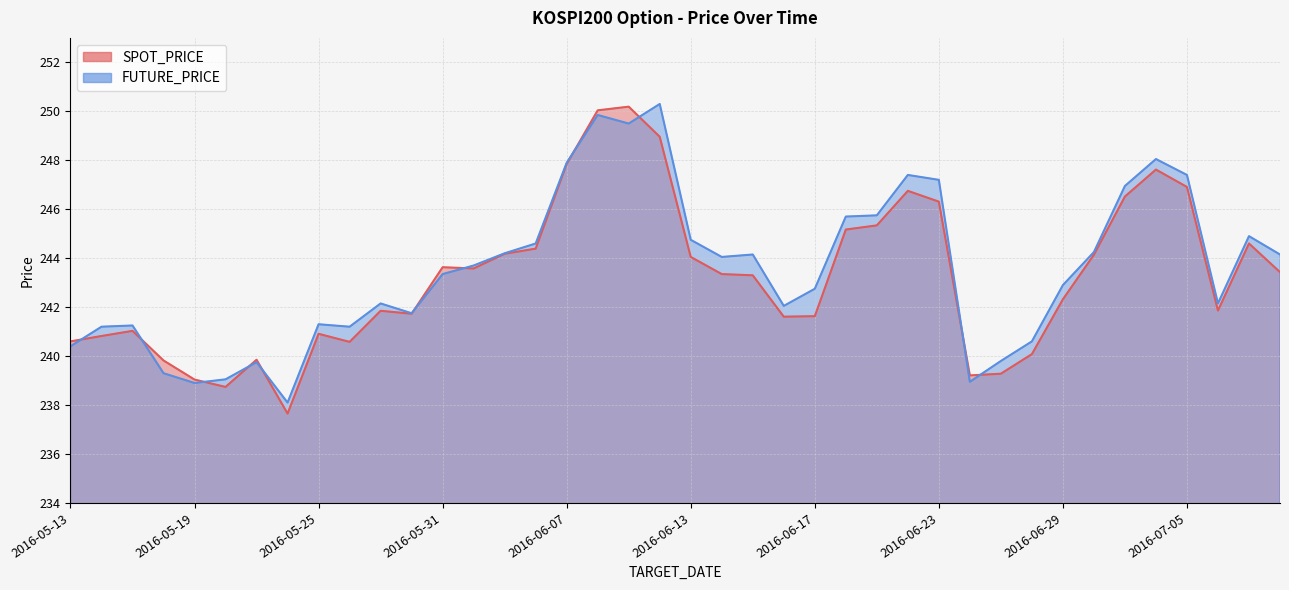

How many values in the SPOT_PRICE series are below 243?

19